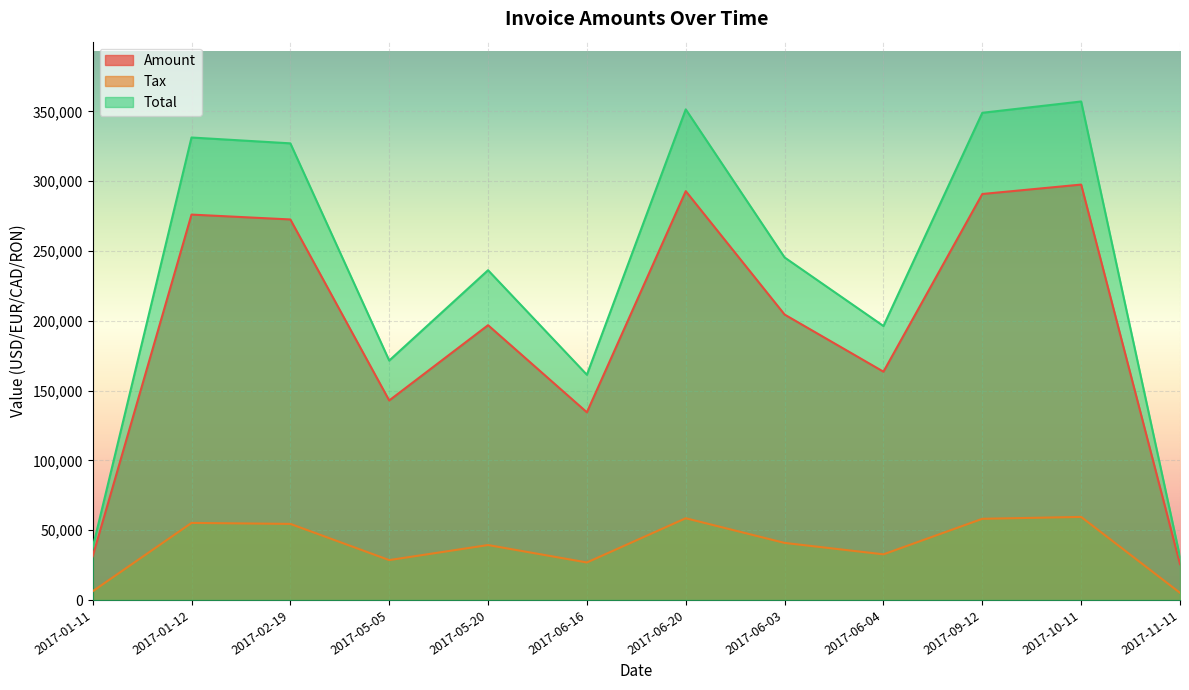

How many values in the Amount series are below 204481?

6